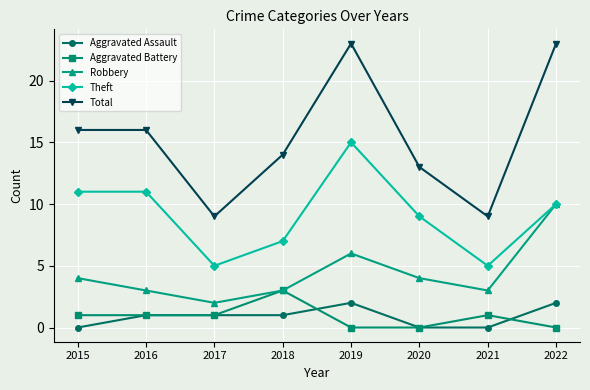

Which category has the highest value in the Robbery series?

2022